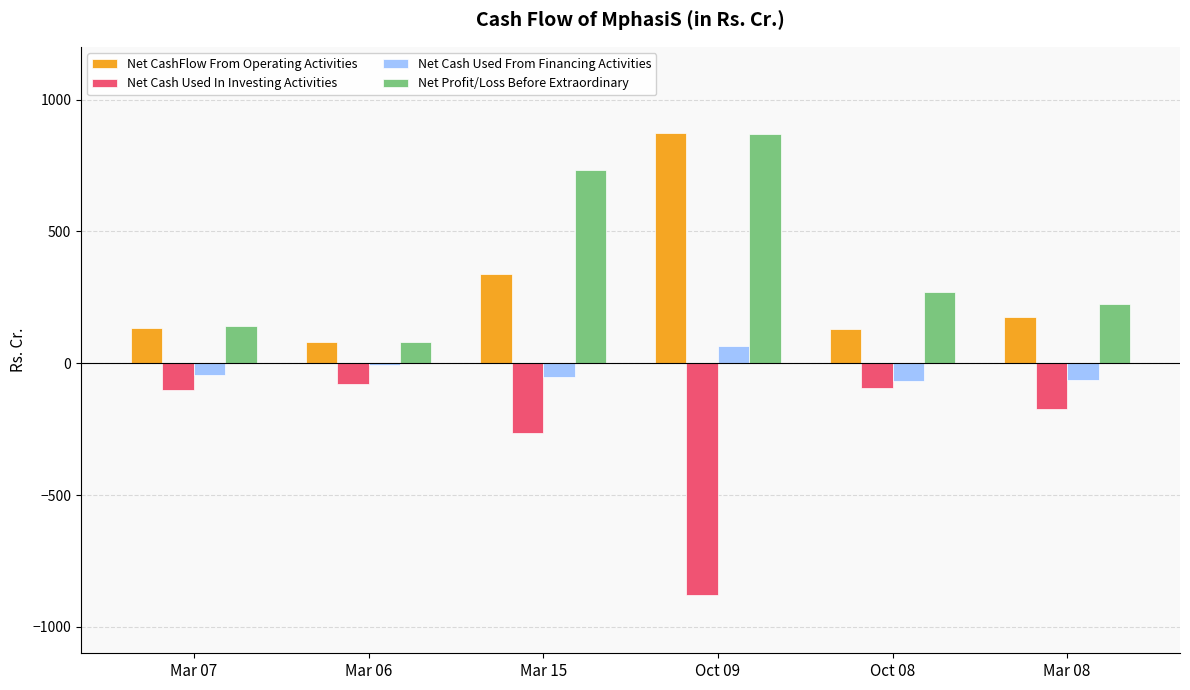

Between Mar 15 and Mar 08, which series saw the biggest shift?

Net Profit/Loss Before Extraordinary